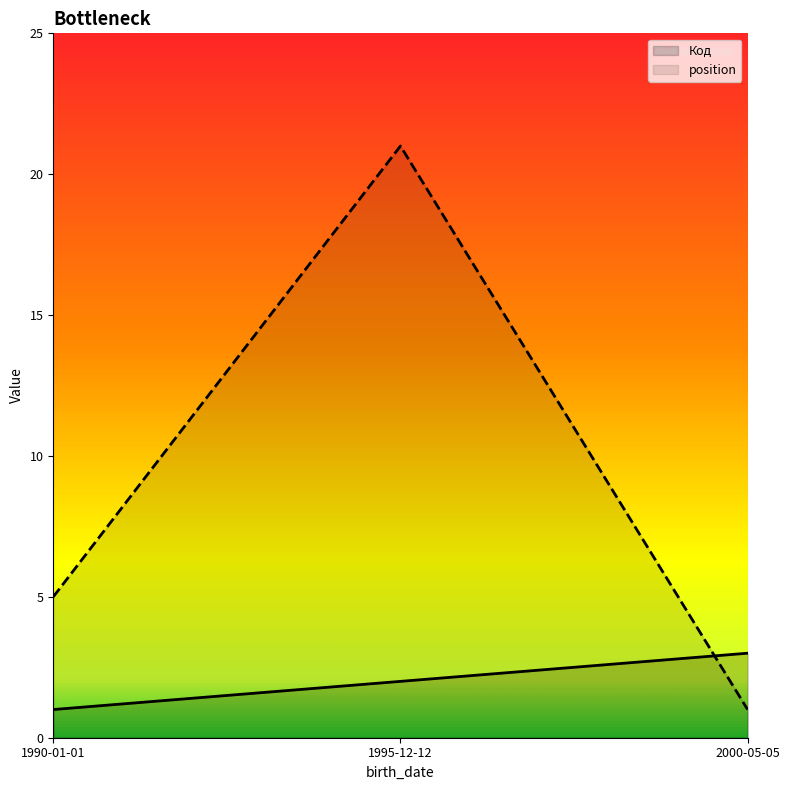

Which series has the largest range (max minus min)?

position